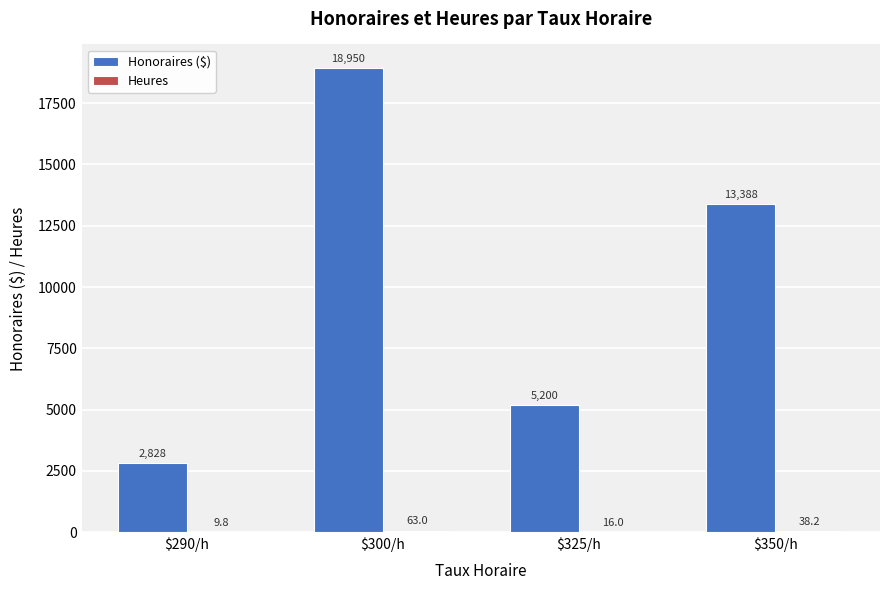

At which label does Honoraires ($) reach its peak?

$300/h